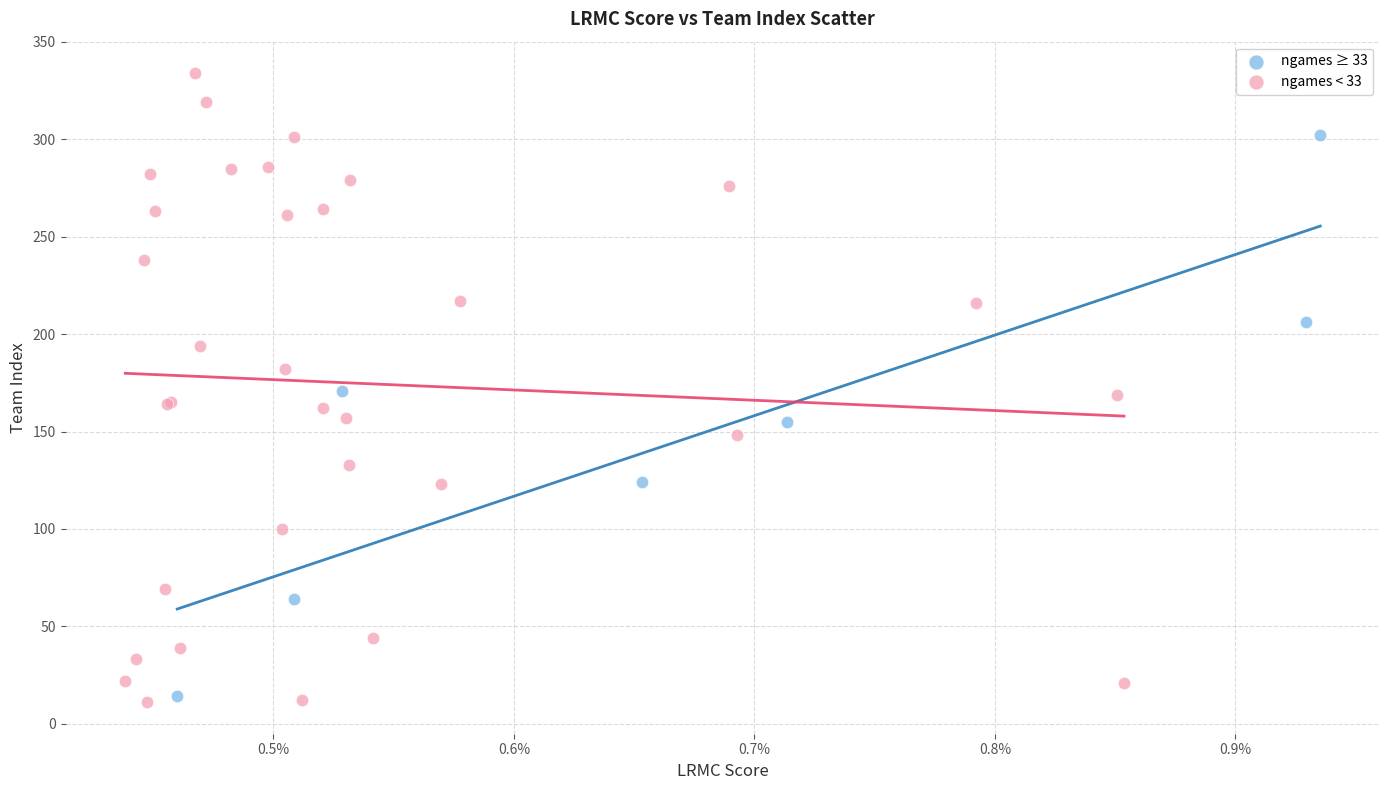

Which series has the largest Y range (max minus min)?

ngames < 33